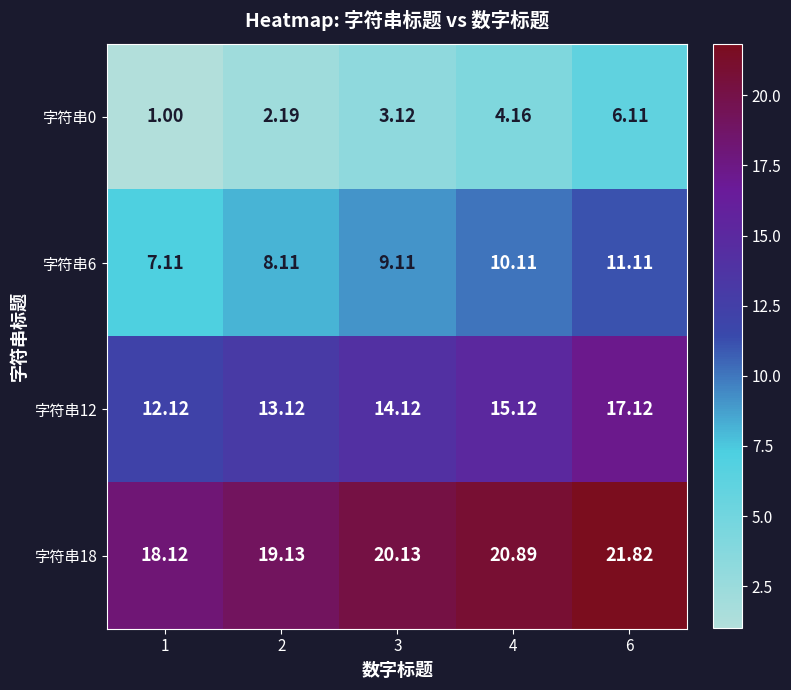

Is the value of 字符串0 at 2 greater than the value of 字符串18 at 1?

No